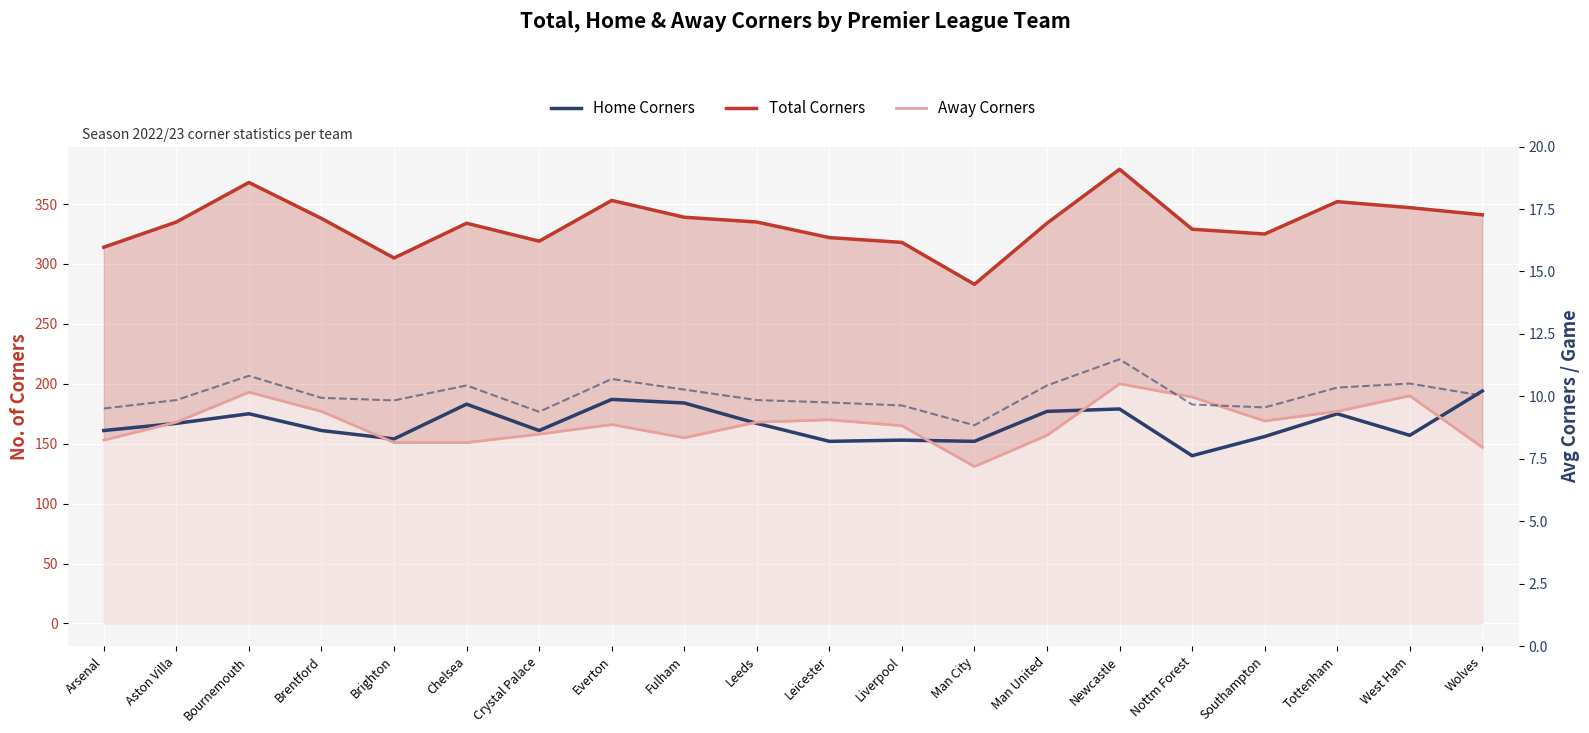

What is the spread (max minus min) of values at Brentford?

328.1